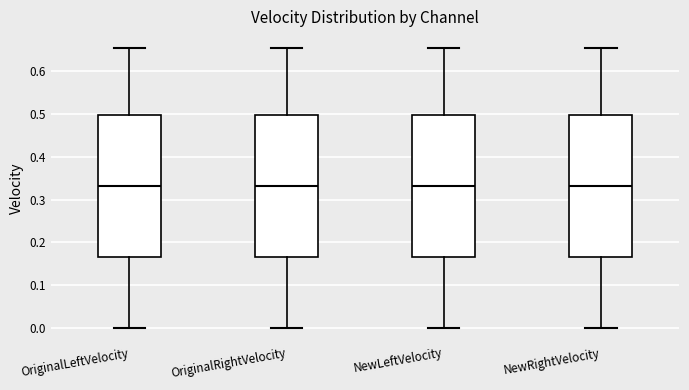

Reading left to right, transcribe this box plot: for each box, give where its median line is, the range the box spans, and where its two whiskers end, as read against the y-axis. The values are not printed on the chart, so give them approximately, as read against the axis.

OriginalLeftVelocity: median 0.33, box 0.17 to 0.50, whiskers 0.00 to 0.65
OriginalRightVelocity: median 0.33, box 0.17 to 0.50, whiskers 0.00 to 0.65
NewLeftVelocity: median 0.33, box 0.17 to 0.50, whiskers 0.00 to 0.65
NewRightVelocity: median 0.33, box 0.17 to 0.50, whiskers 0.00 to 0.65